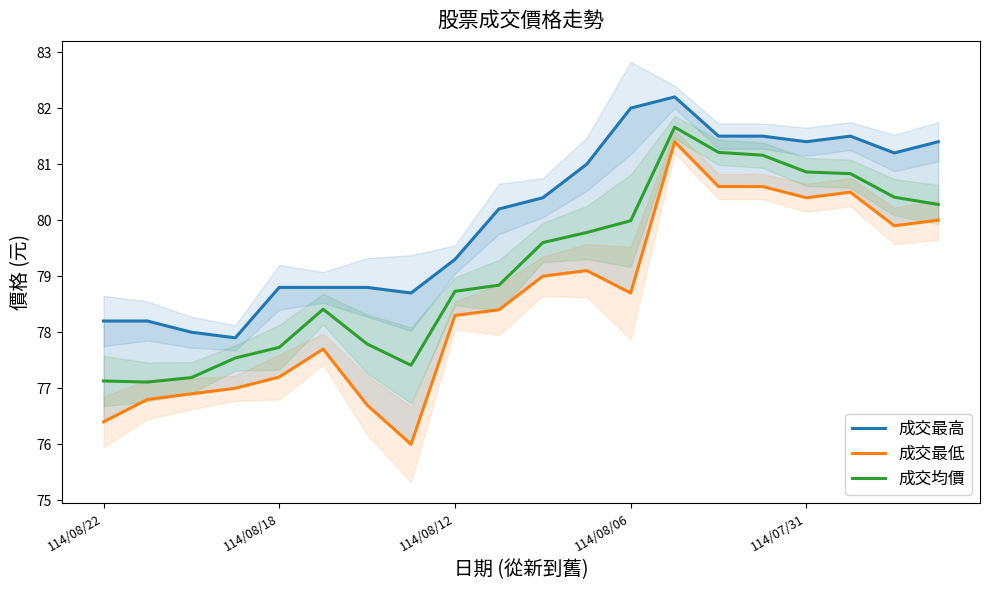

True or false: 成交最低 has more than 1 points higher than both neighbors.

True